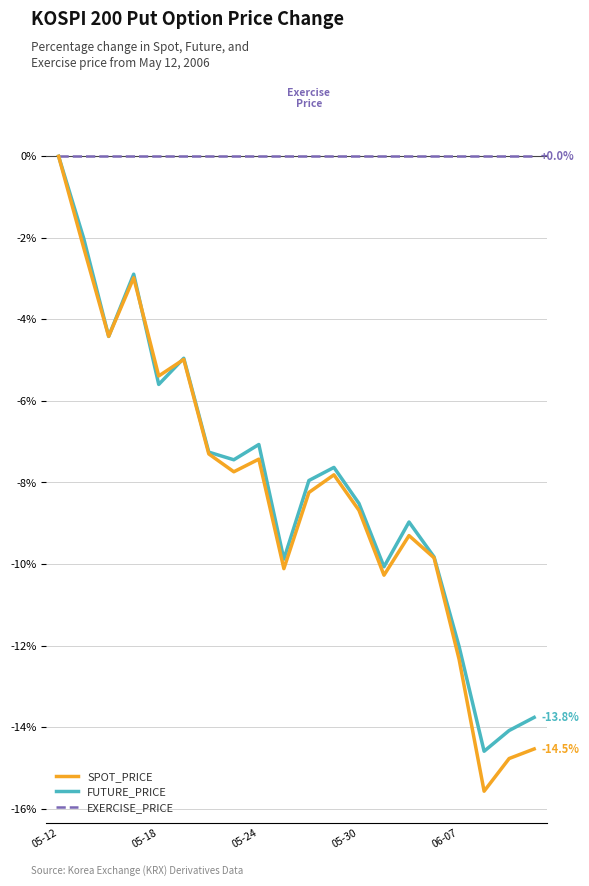

Which series has the largest total across all categories?

EXERCISE_PRICE